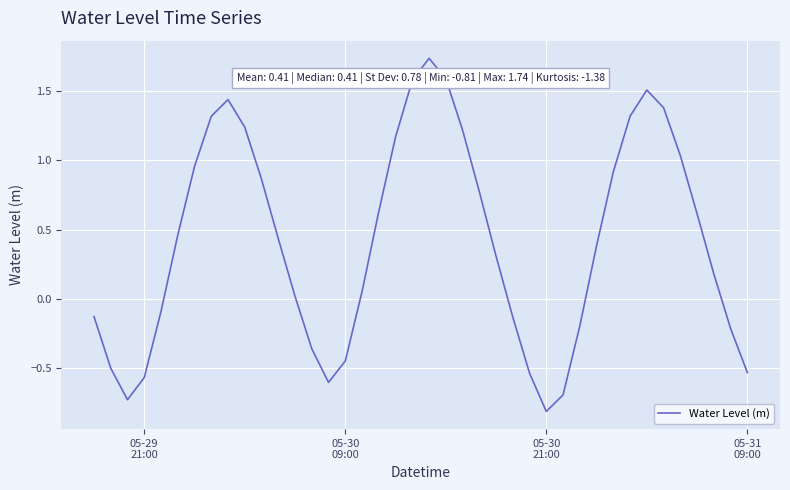

What is the difference between the maximum and minimum values?

2.6